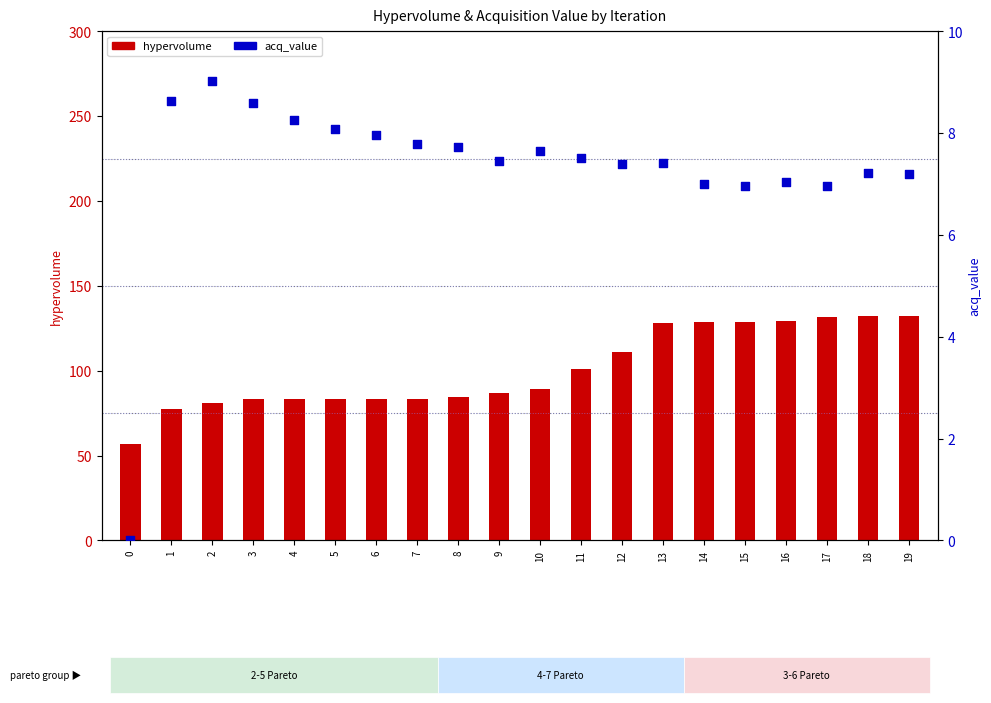

Which series has the largest total across all categories?

hypervolume